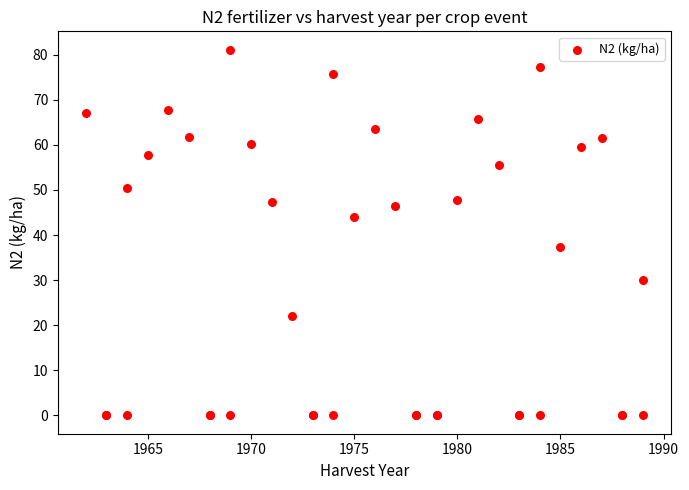

What Y value in the scatter plot is closest to 40?

37.3